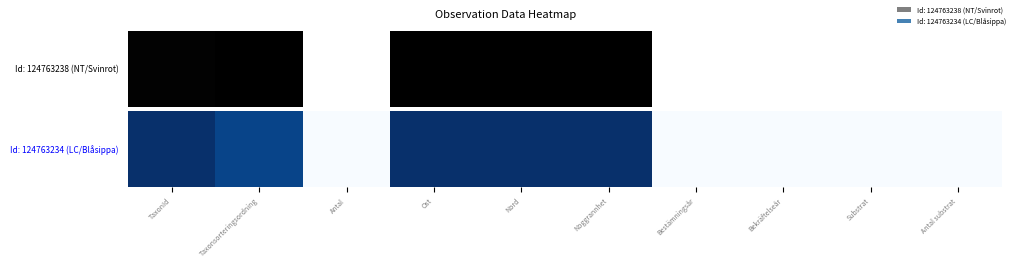

Reading left to right, list all the values displayed in this chart.

1.0	0.9	0.0	1.0	1.0	1.0	0.0	0.0	0.0	0.0